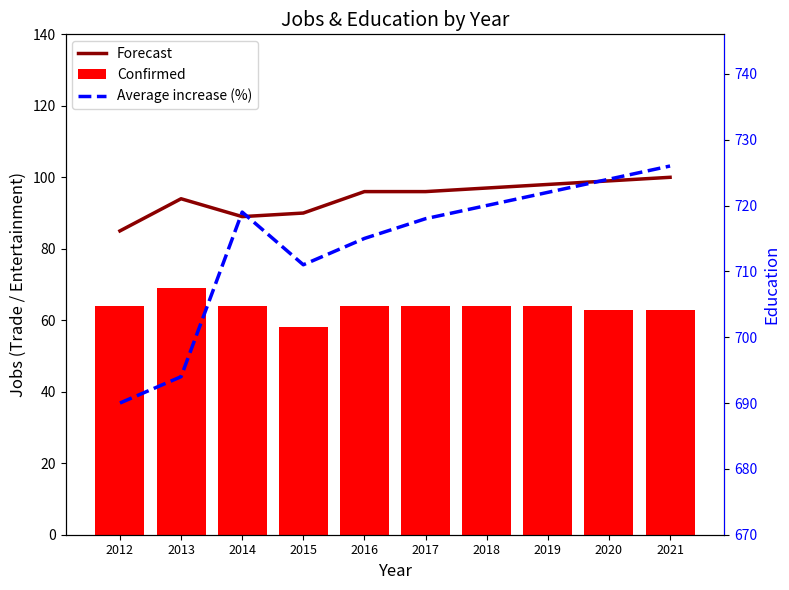

Is it true that Confirmed equals 17 at 2020?

False